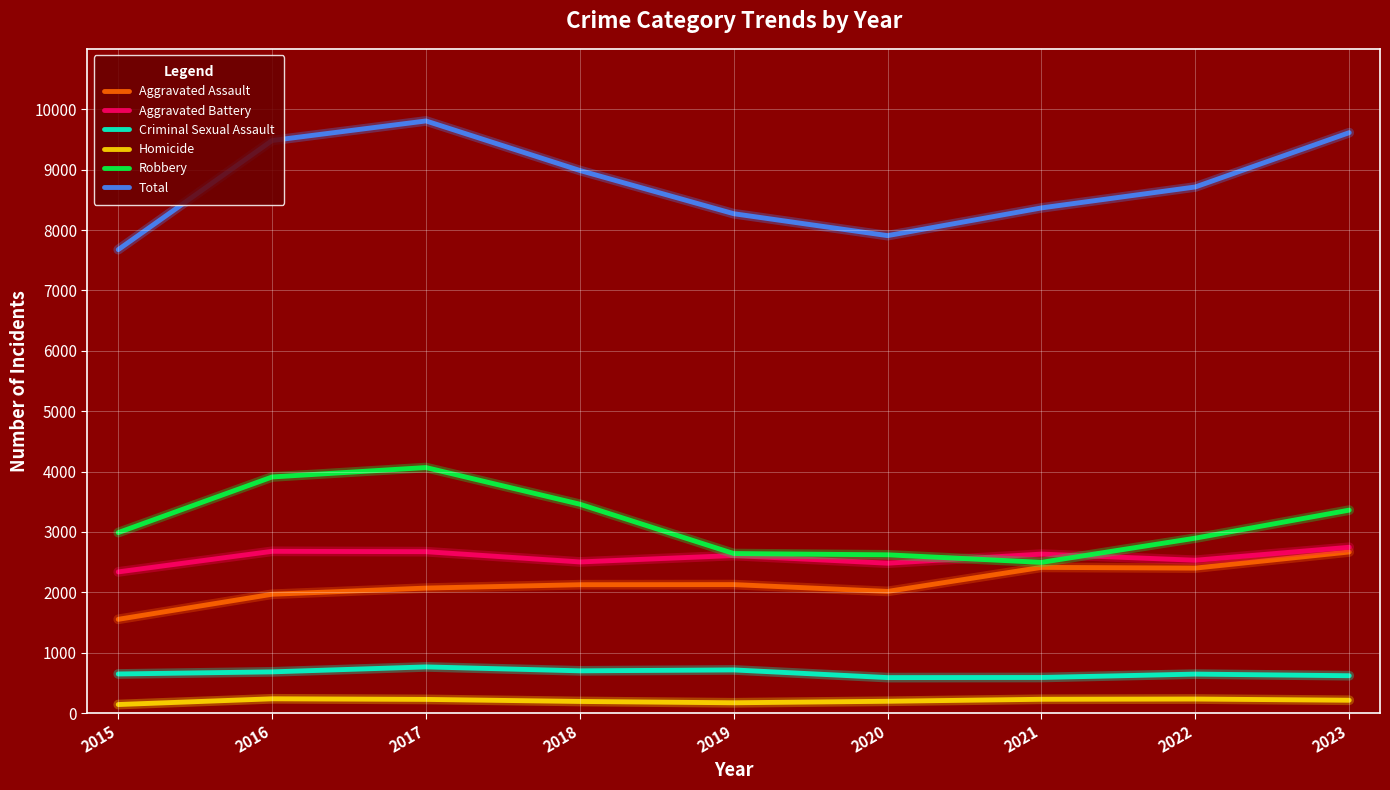

What is the smallest value displayed?

143